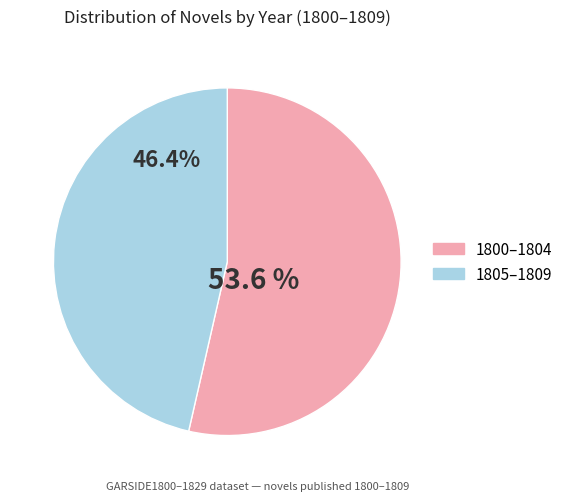

Does any single category account for the majority?

Yes